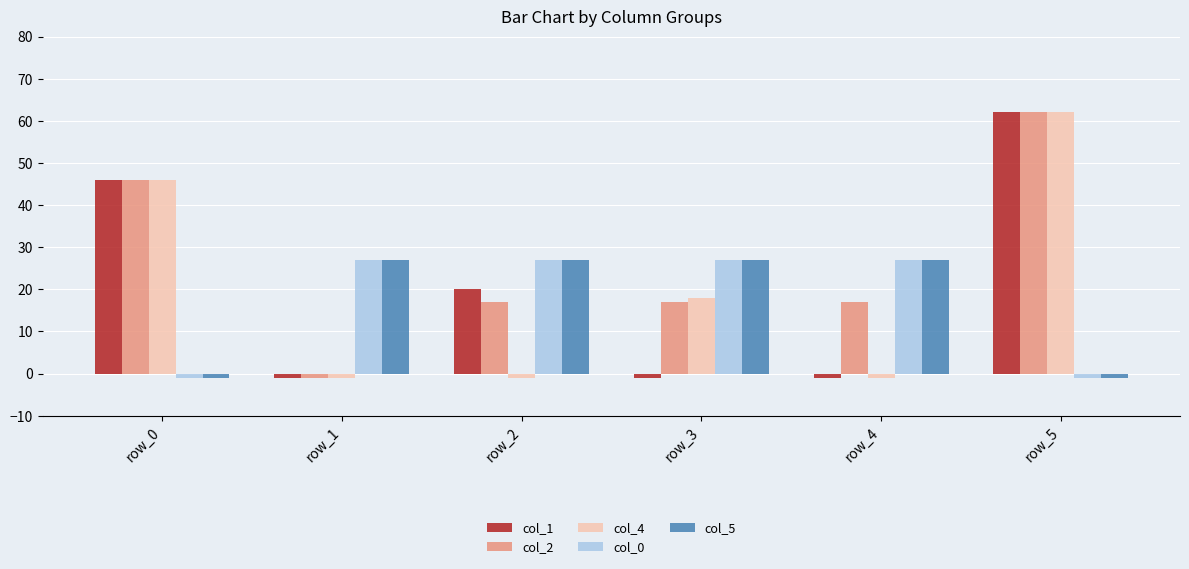

Which category has the highest value in the col_2 series?

row_5